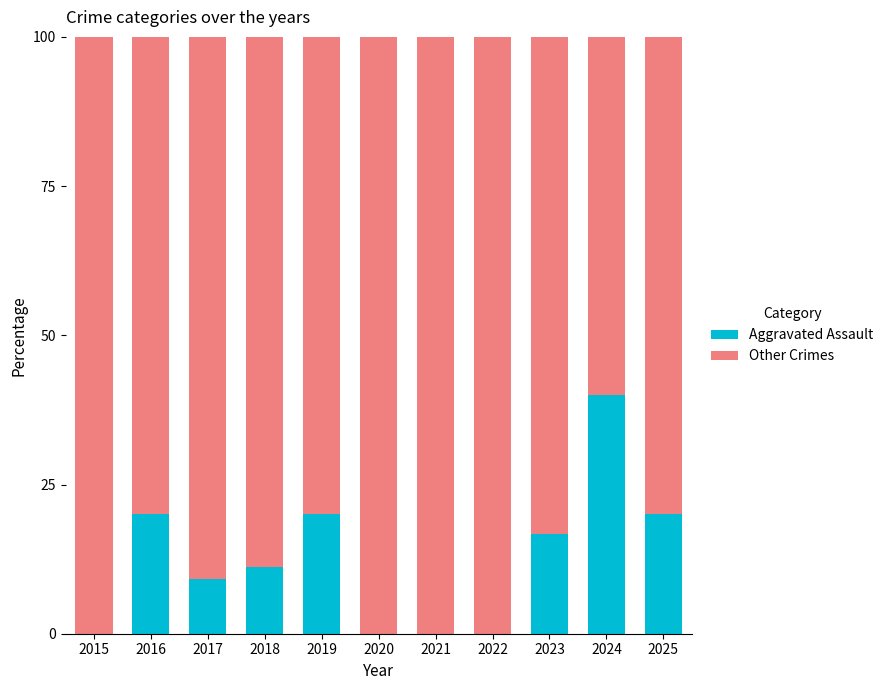

What is the total value across all series at 2024?

100.0